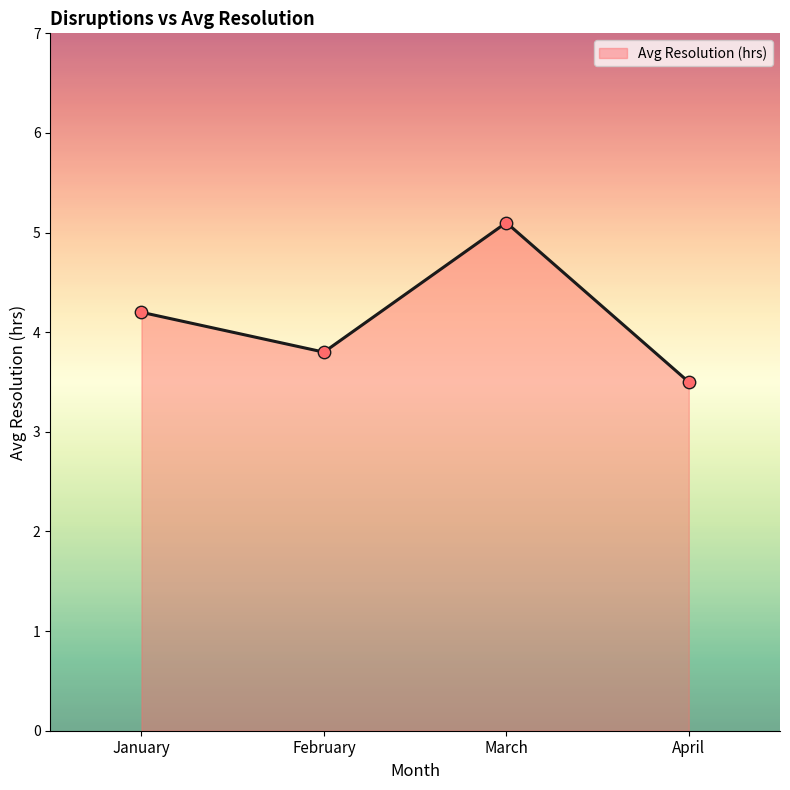

Which has a higher value, April or March?

March